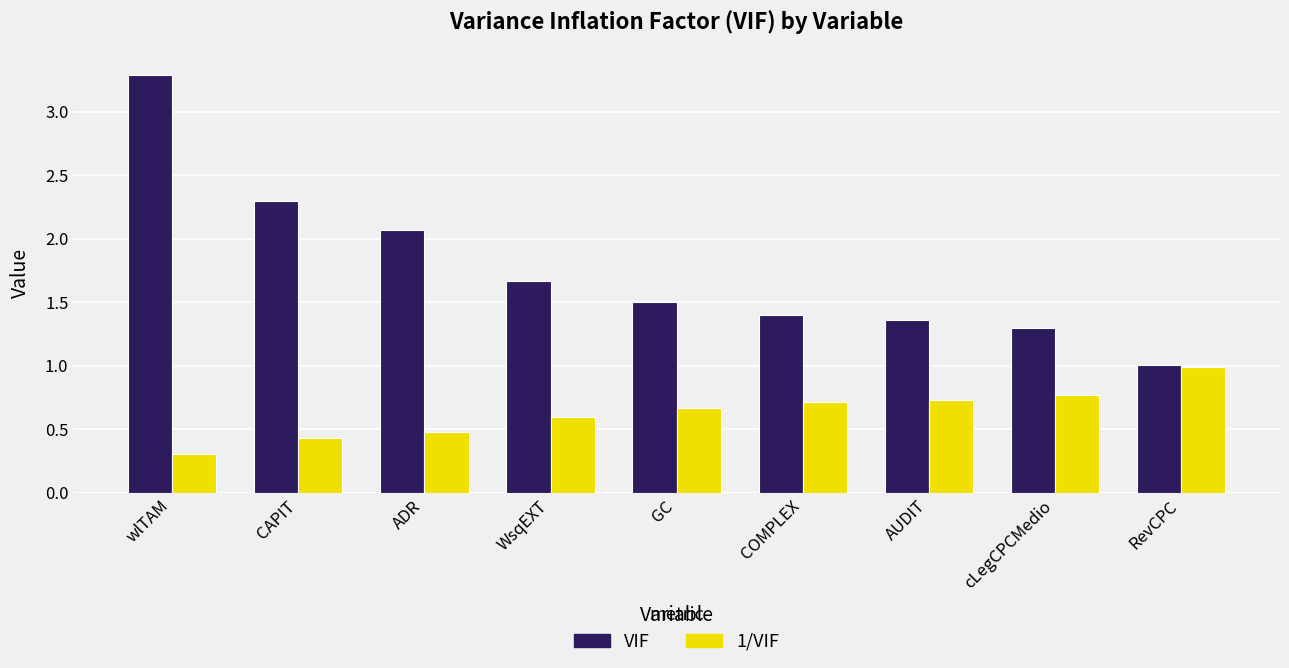

Which category has the highest value in the VIF series?

wlTAM